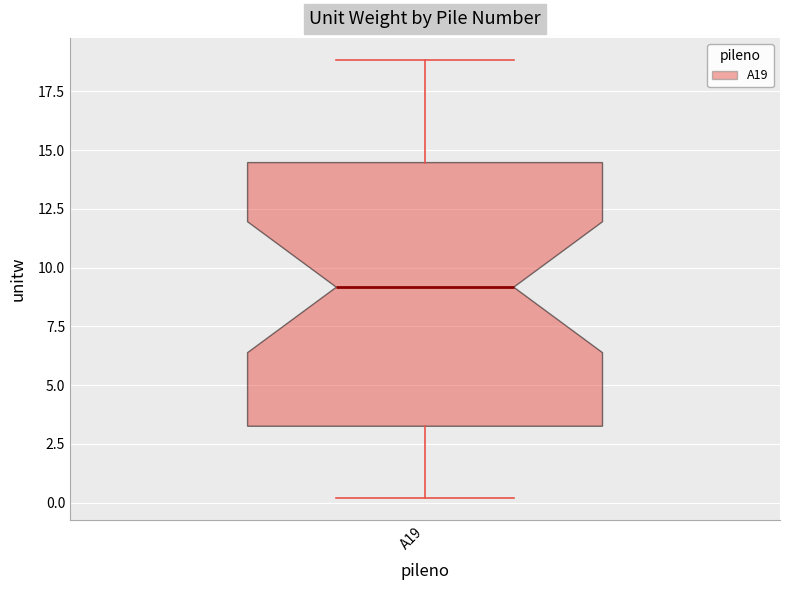

Read this box plot against the y-axis: the position of the median line, the range covered by the box, and the ends of both whiskers. The values are not printed on the chart, so give them approximately, as read against the axis.

median 9.0, box 3.5 to 14.5, whiskers 0.0 to 19.0